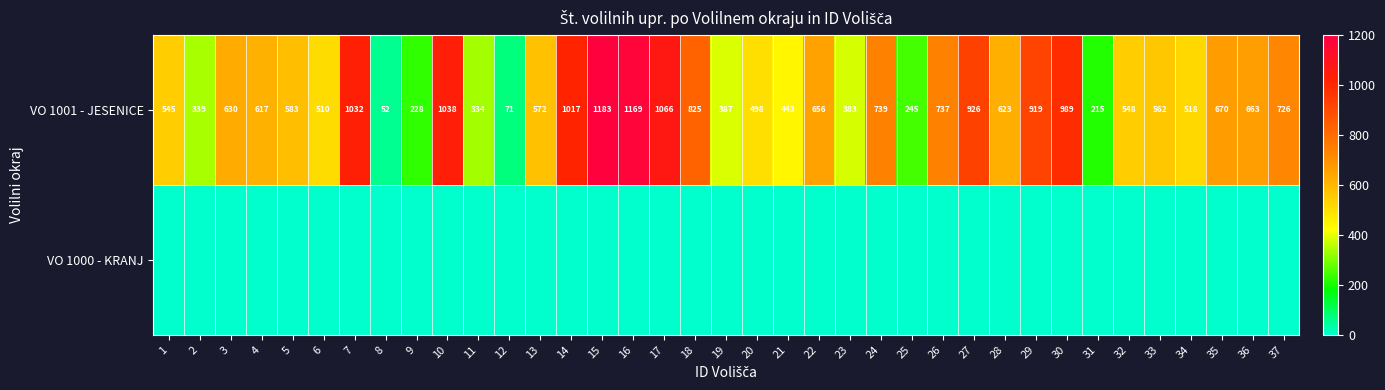

What is the sum of all VO 1001 - JESENICE values?

23258